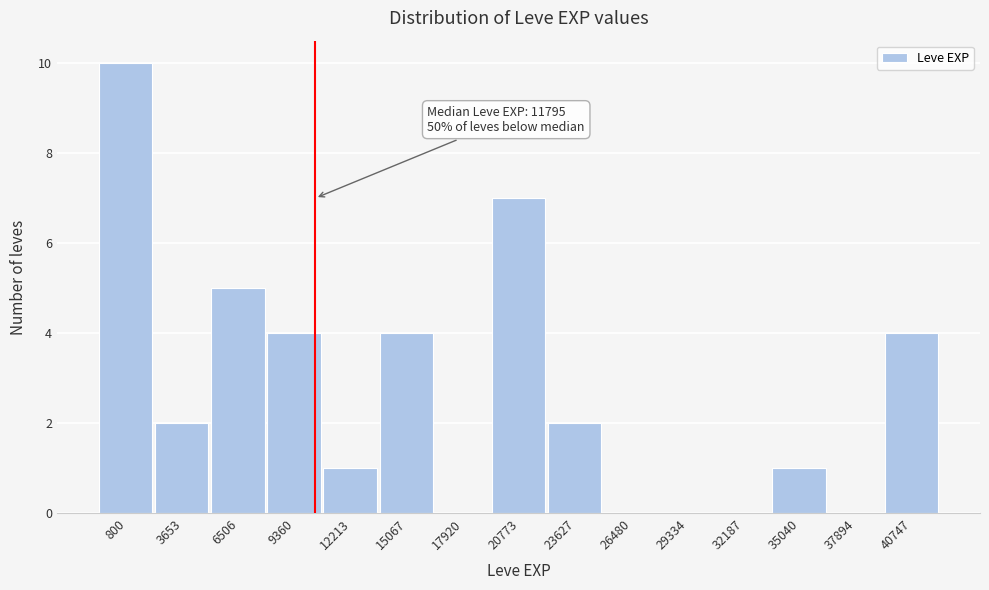

Reading right to left, extract all data points from this chart.

40747=4	37894=0	35040=1	32187=0	29334=0	26480=0	23627=2	20773=7	17920=0	15067=4	12213=1	9360=4	6506=5	3653=2	800=10